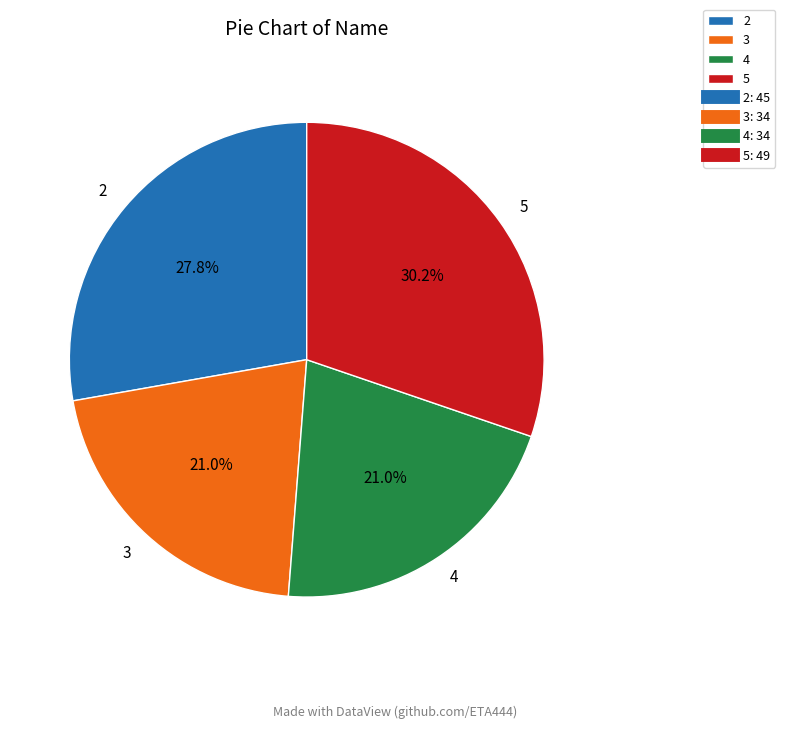

What portion of the pie excludes 3?

79.0%